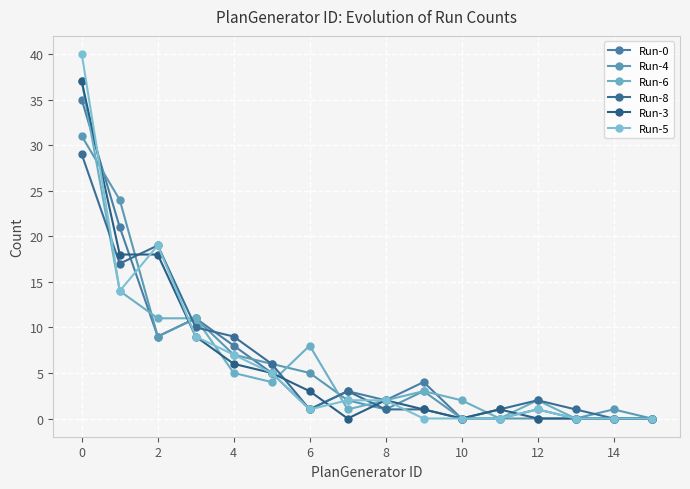

Which label corresponds to the largest value in the chart?

0